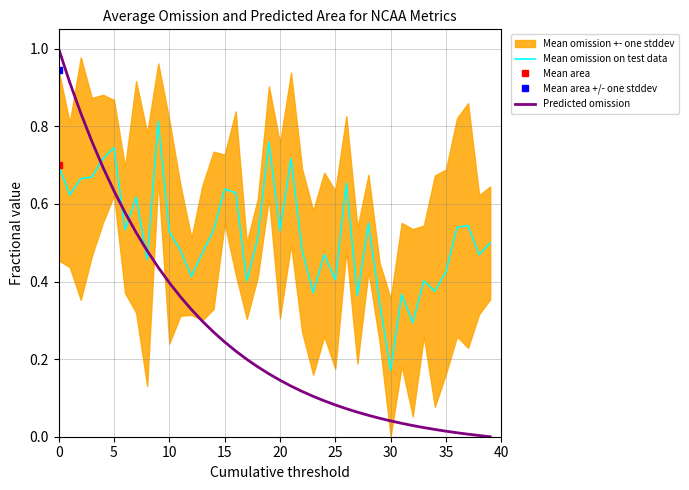

What is the average value of the Mean omission on test data series?

0.5